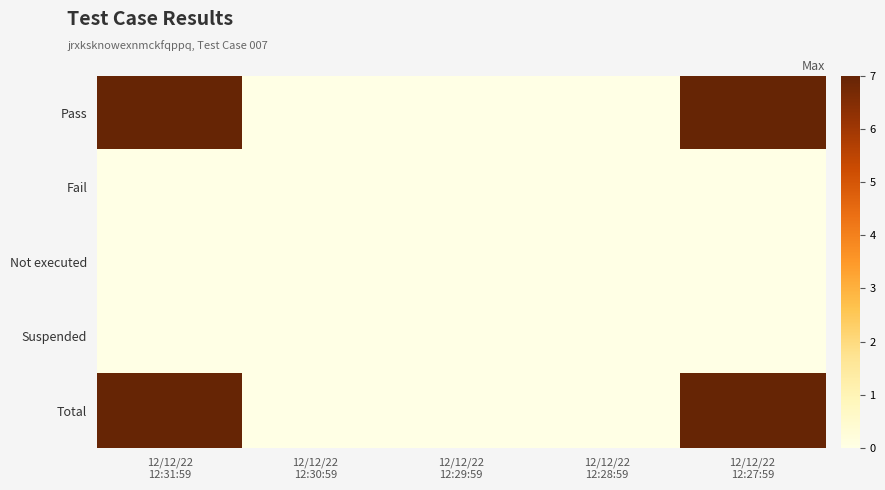

List the series in order of their peak value, highest first.

Pass, Total, Fail, Not executed, Suspended